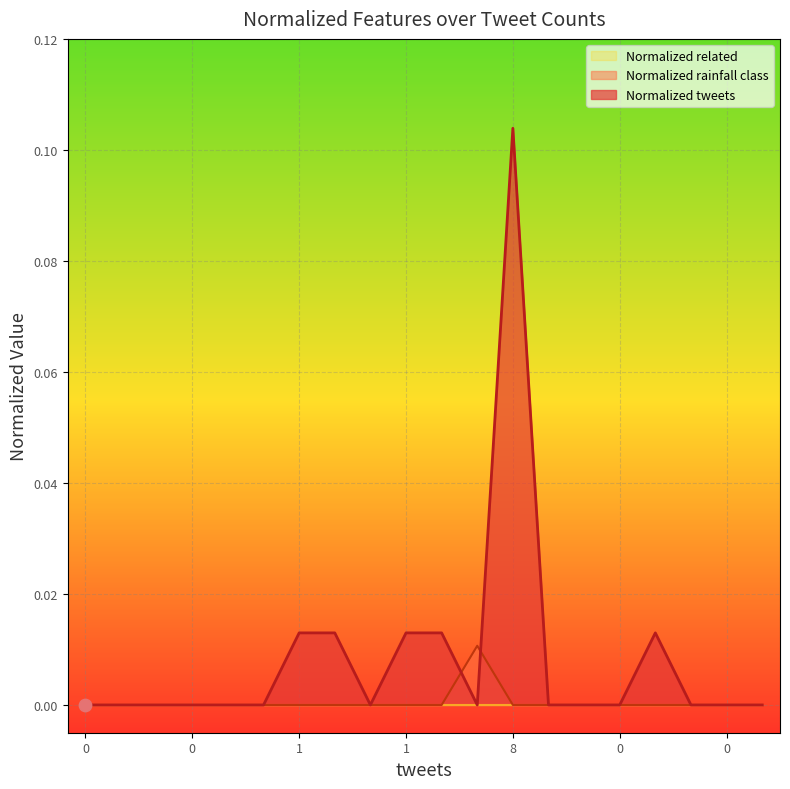

Which series contains the highest Y value?

Normalized tweets